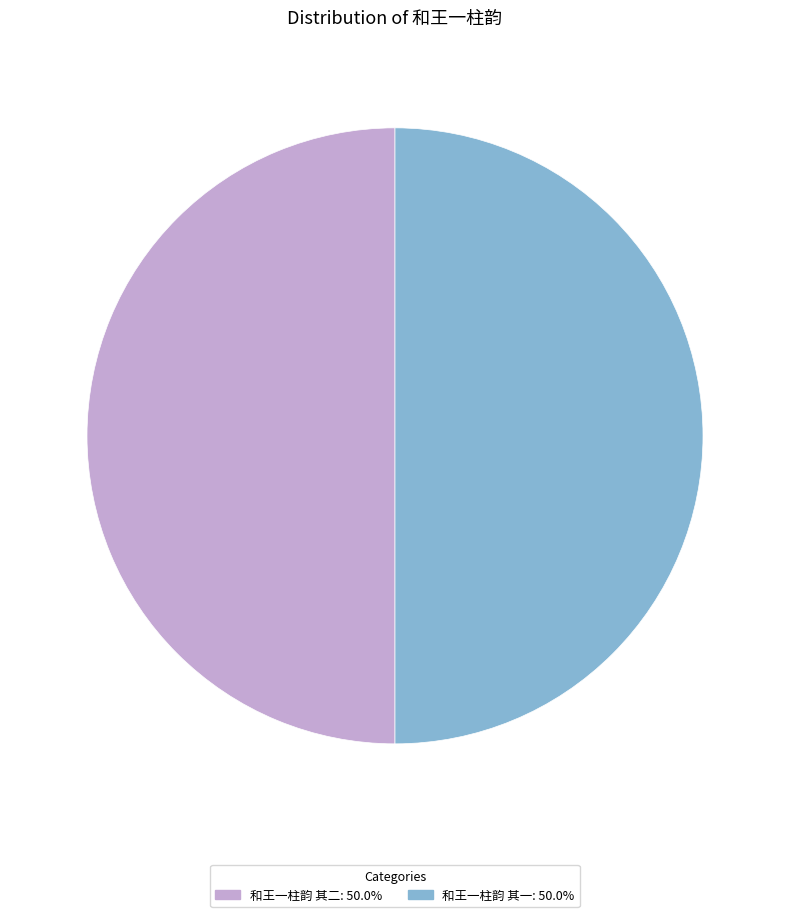

Combined, do 和王一柱韵 其二: 50.0% and 和王一柱韵 其一: 50.0% account for over 50%?

Yes